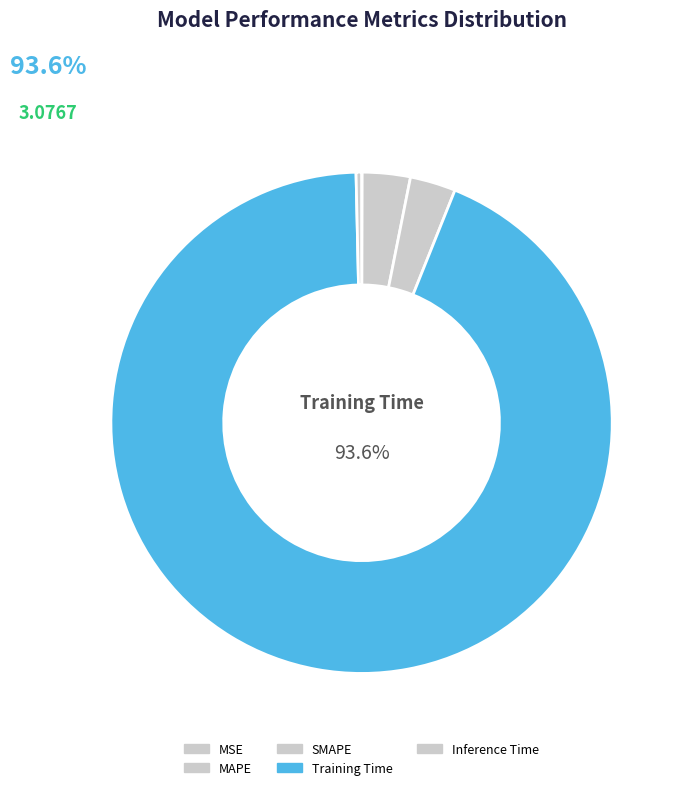

To the nearest percent, what portion does Training Time represent?

94%